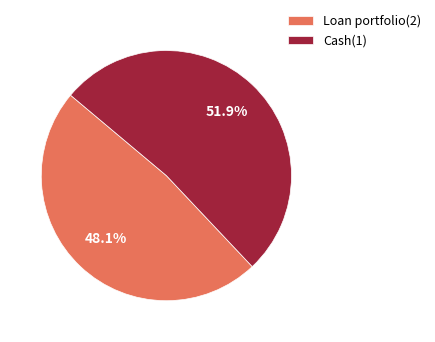

Which category has the biggest portion of the pie?

Cash(1)